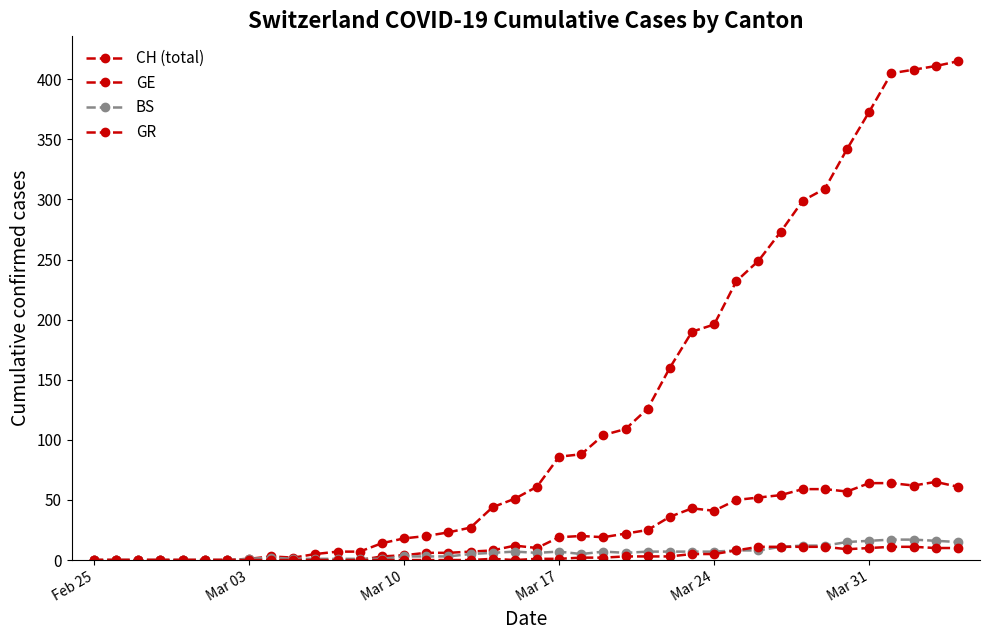

How many lines are shown in the chart?

4